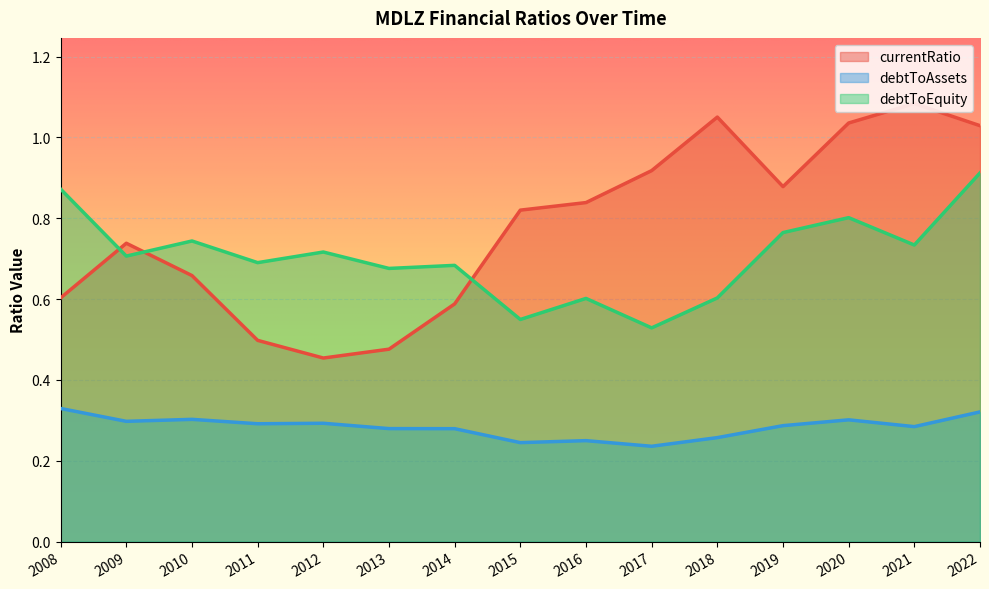

What is the value of the debtToEquity point at the 2nd from the left?

0.7